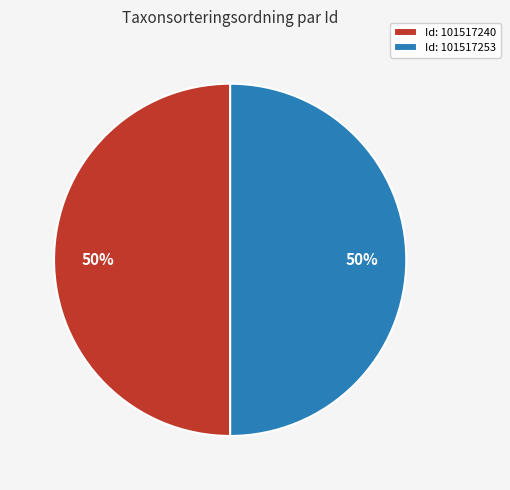

Combined, do Id: 101517253 and Id: 101517240 account for over 50%?

Yes